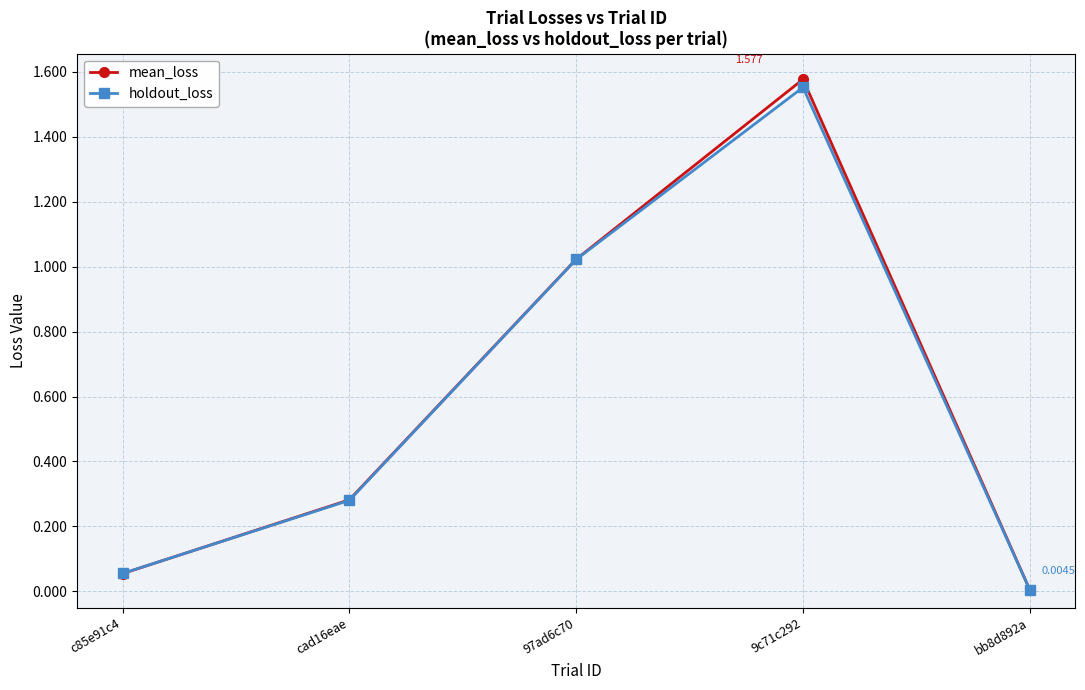

How many categories are shown in the chart?

5